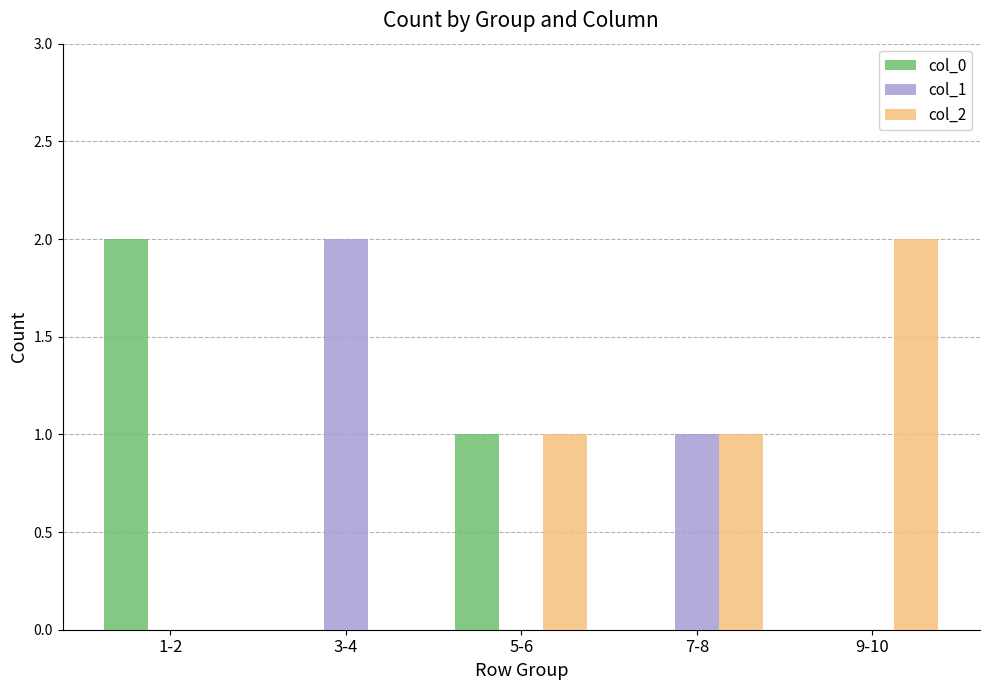

Reading left to right, extract all data points from this chart.

col_0: 1-2=2	3-4=0	5-6=1	7-8=0	9-10=0
col_1: 1-2=0	3-4=2	5-6=0	7-8=1	9-10=0
col_2: 1-2=0	3-4=0	5-6=1	7-8=1	9-10=2